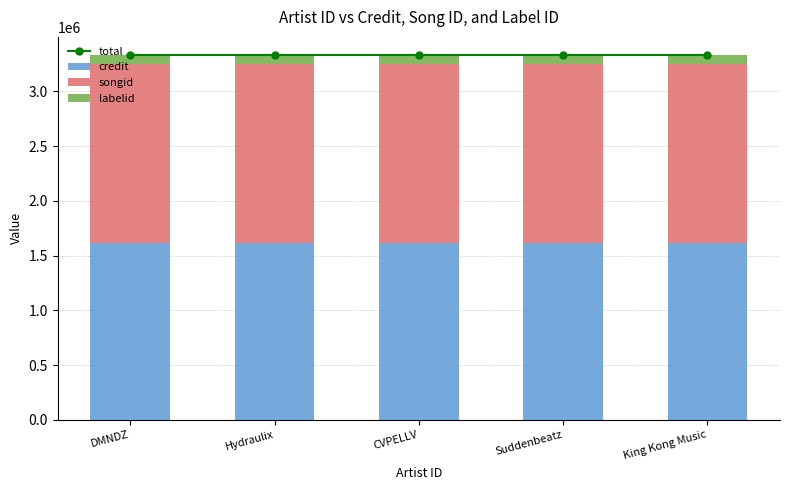

At which label is labelid closest to 83597?

DMNDZ